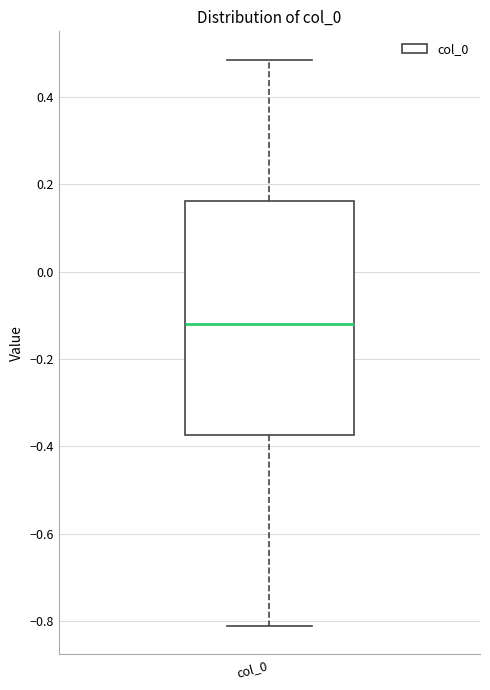

Transcribe this box plot: give where the median line is, the range the box spans, and where the two whiskers end, as read against the y-axis. The values are not printed on the chart, so give them approximately, as read against the axis.

median -0.12, box -0.38 to 0.16, whiskers -0.82 to 0.48